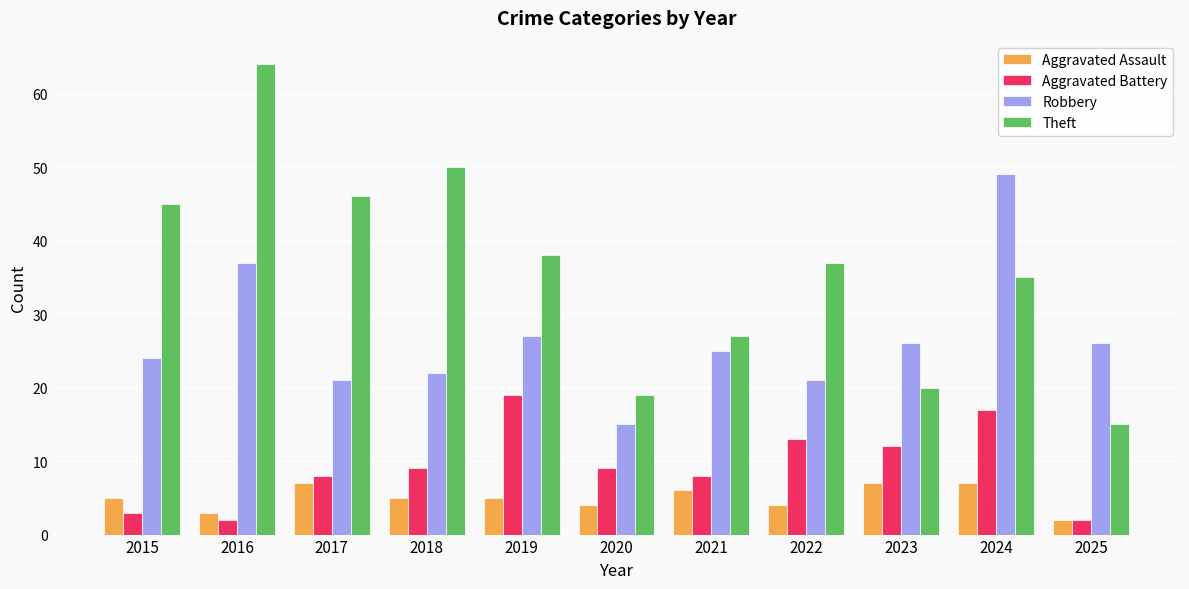

What is the value of the Robbery bar at the 4th from the left?

22